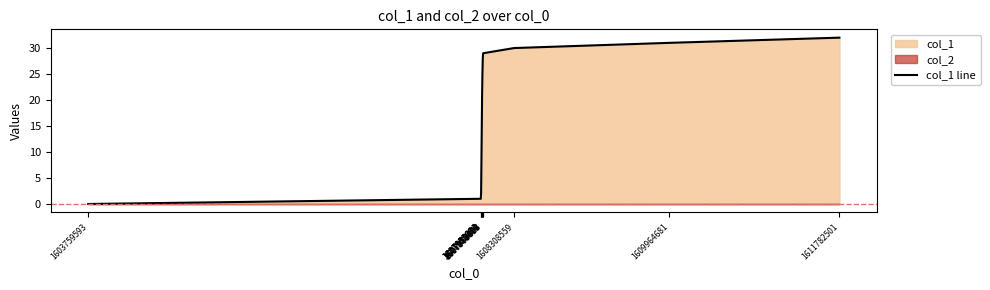

True or false: the data shows 3 at 1607955694.

False